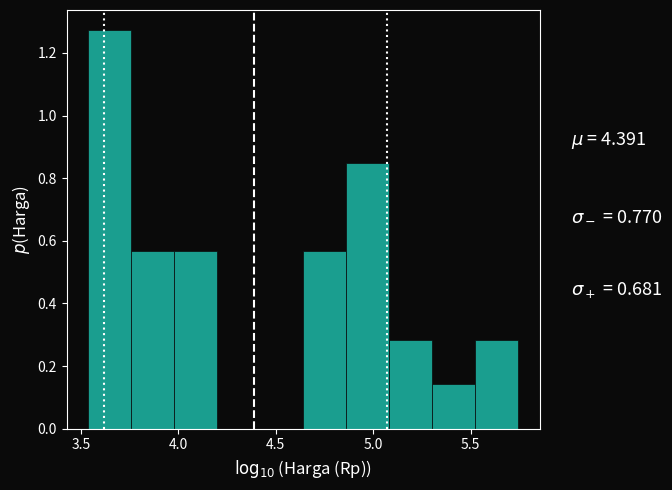

Reading left to right, transcribe this chart: for each bar, give the range it covers on the x-axis and its height. Neither the bar edges nor the heights are printed on the chart, so give them approximately, as read against the axes.

3.55 to 3.75: 1.28
3.75 to 4.00: 0.56
4.00 to 4.20: 0.56
4.20 to 4.40: 0
4.40 to 4.65: 0
4.65 to 4.85: 0.56
4.85 to 5.10: 0.84
5.10 to 5.30: 0.28
5.30 to 5.55: 0.14
5.55 to 5.75: 0.28